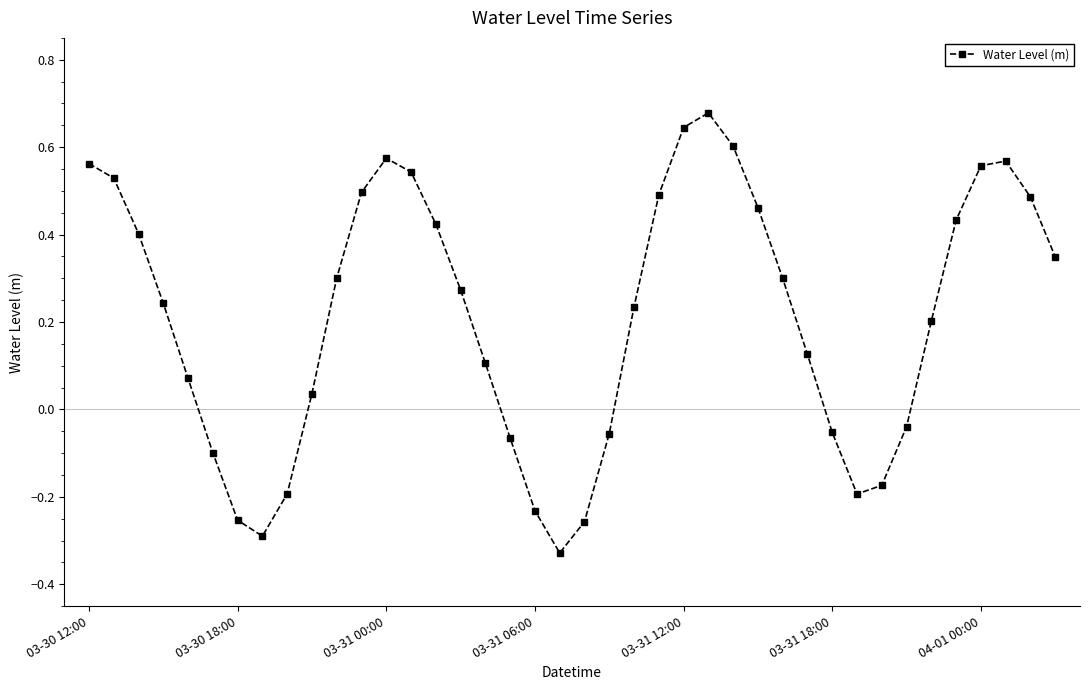

Does the chart have visible grid lines?

No